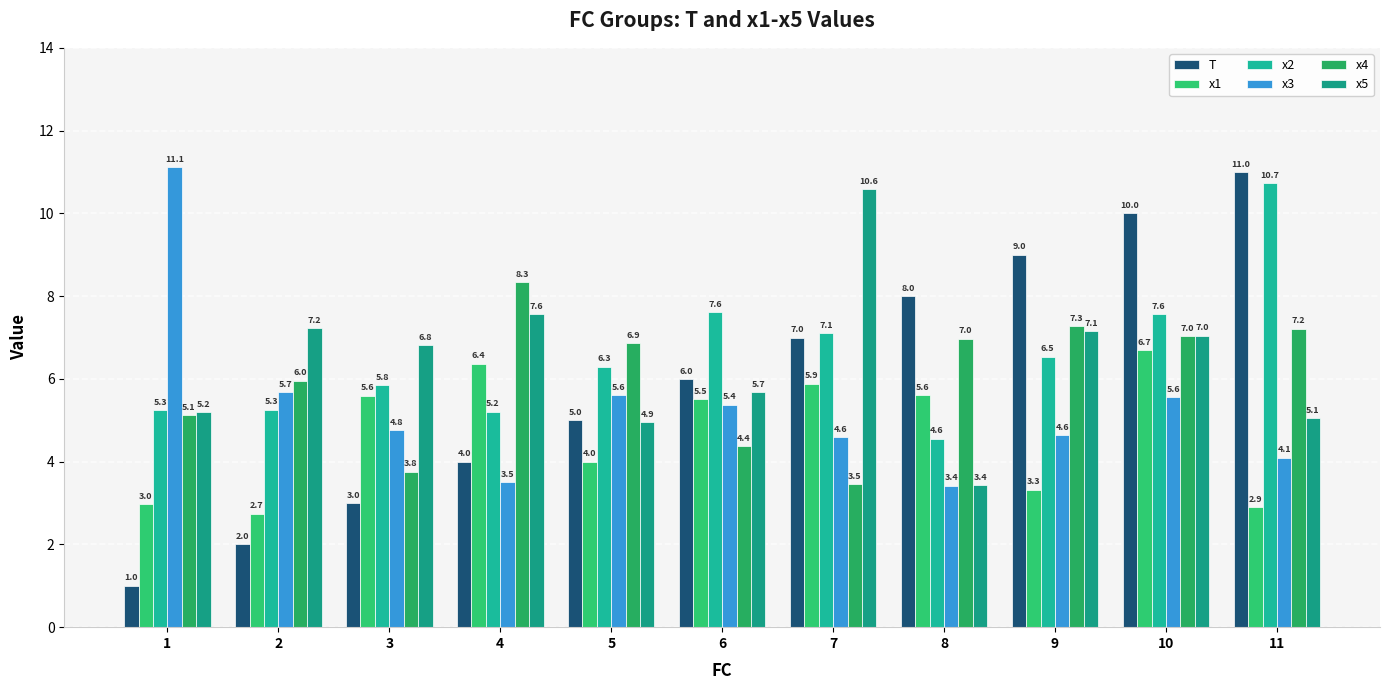

What is the value of the x1 bar at the 1st from the left?

3.0